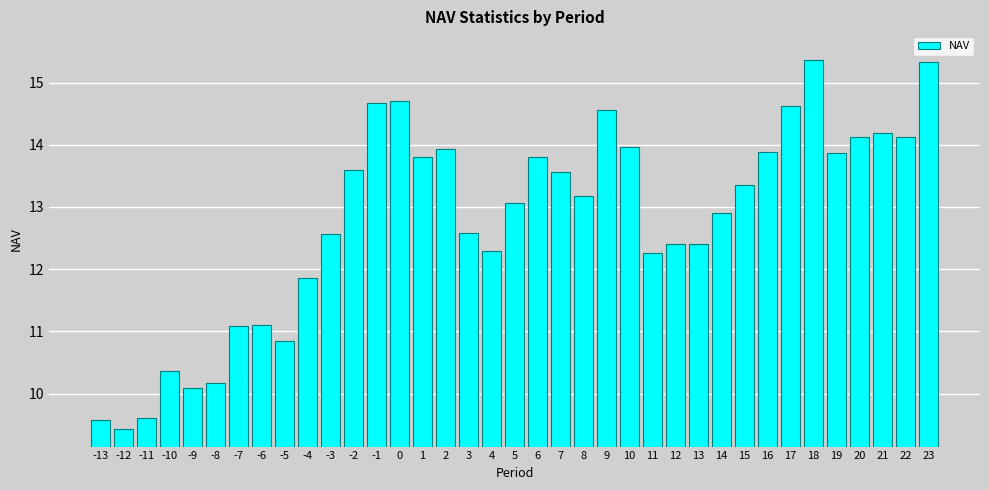

What is the greatest value displayed?

15.4